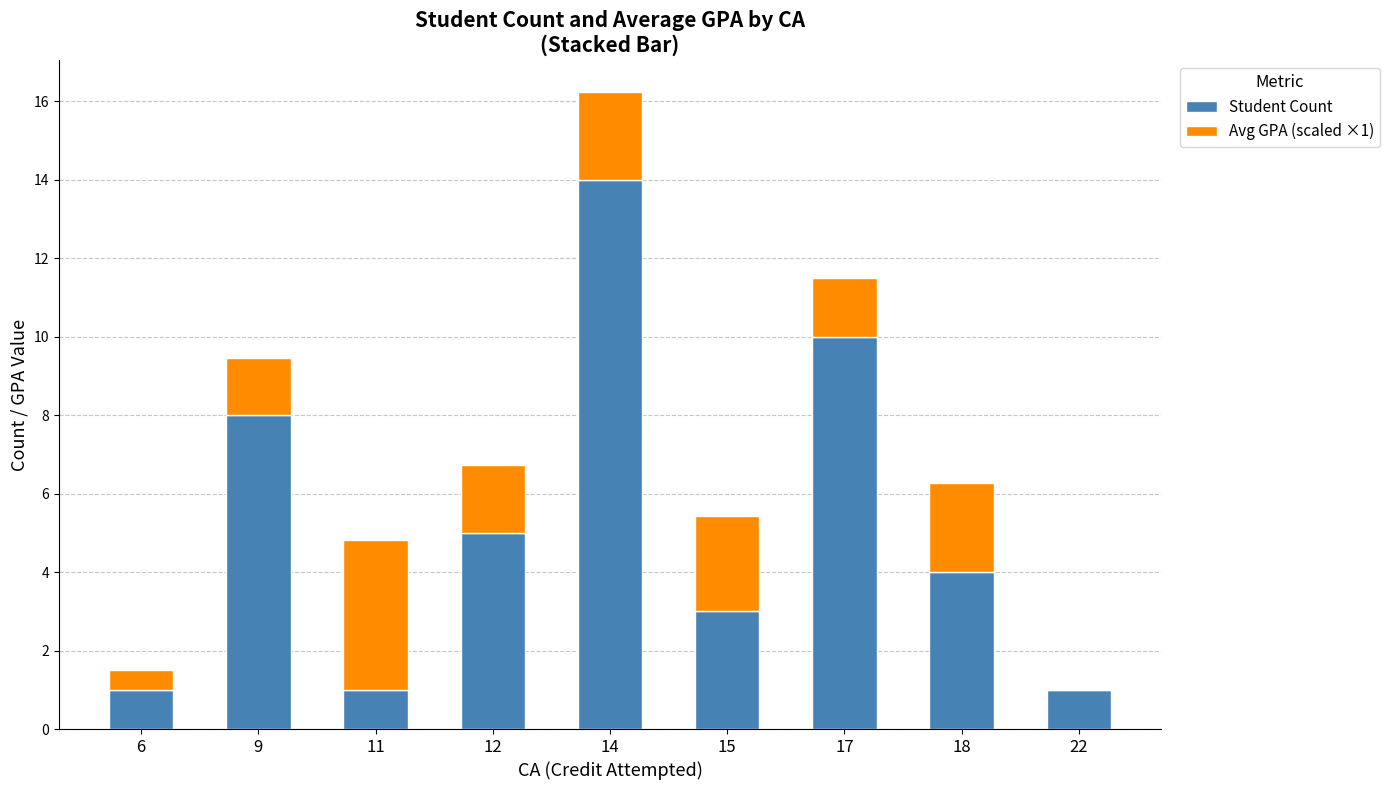

The Student Count series shows 14.0 at 14. True or false?

True